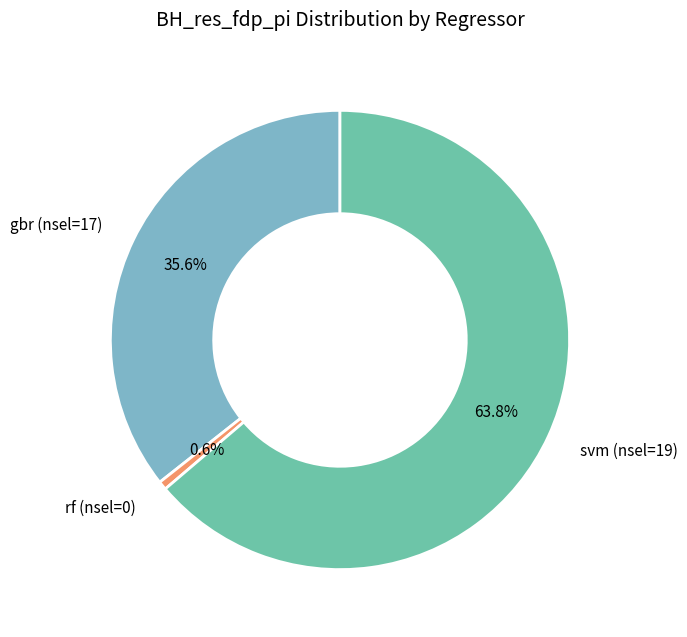

What is the largest slice in the pie chart?

svm (nsel=19)